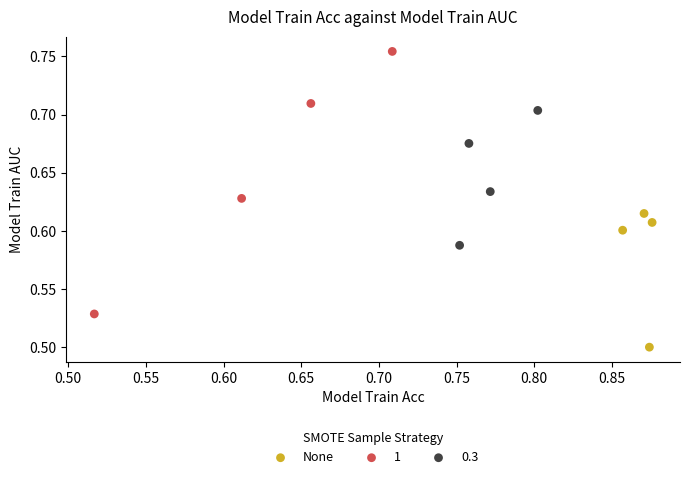

Which series reaches the minimum Y coordinate?

None